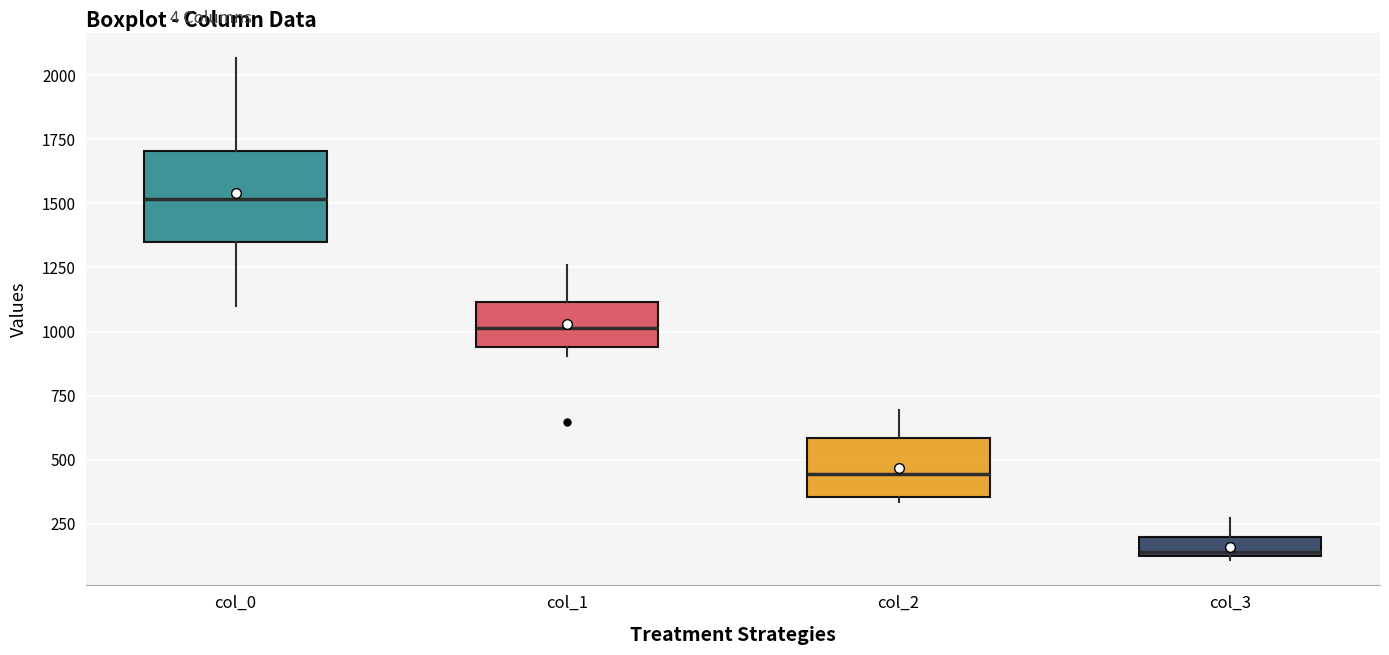

Reading left to right, transcribe this box plot: for each box, give where its median line is, the range the box spans, and where its two whiskers end, as read against the y-axis. The values are not printed on the chart, so give them approximately, as read against the axis.

col_0: median 1500, box 1350 to 1700, whiskers 1100 to 2050
col_1: median 1000, box 950 to 1100, whiskers 900 to 1250
col_2: median 450, box 350 to 600, whiskers 350 (just below the box's lower edge) to 700
col_3: median 150, box 100 to 200, whiskers 100 (just below the box's lower edge) to 250